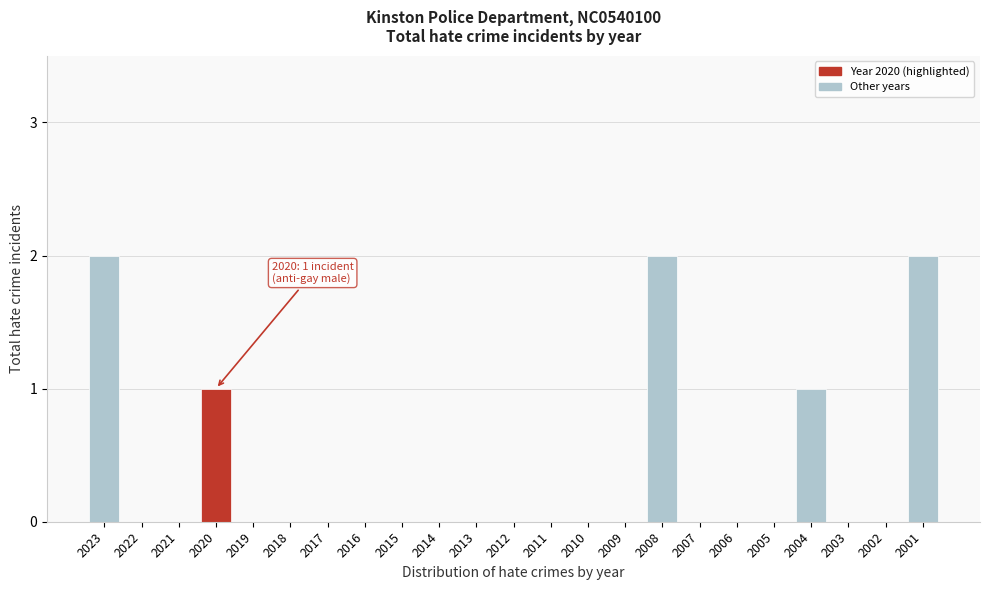

Reading right to left, what are all the values shown in this chart?

2001=2	2002=0	2003=0	2004=1	2005=0	2006=0	2007=0	2008=2	2009=0	2010=0	2011=0	2012=0	2013=0	2014=0	2015=0	2016=0	2017=0	2018=0	2019=0	2020=1	2021=0	2022=0	2023=2